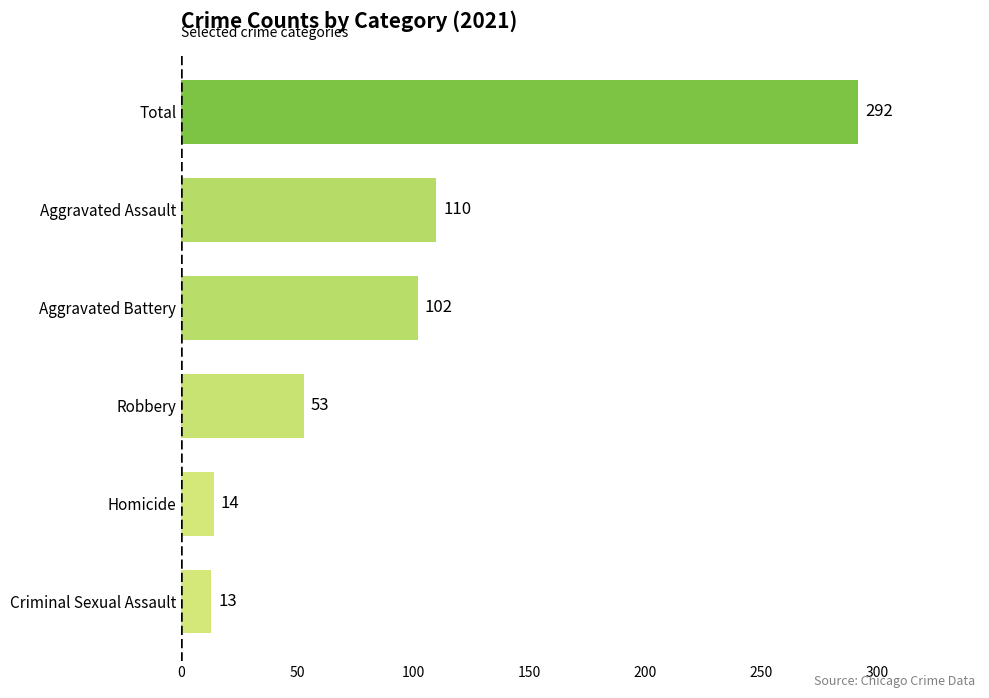

Is it true that the value at Aggravated Assault is 110?

True